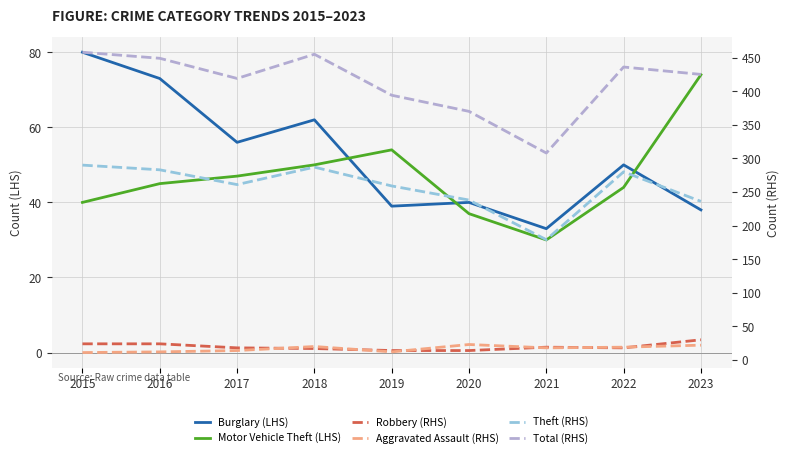

Reading left to right, extract all data points from this chart.

Burglary (LHS): 2015=80	2016=73	2017=56	2018=62	2019=39	2020=40	2021=33	2022=50	2023=38
Motor Vehicle Theft (LHS): 2015=40	2016=45	2017=47	2018=50	2019=54	2020=37	2021=30	2022=44	2023=74
Robbery (RHS): 2015=24	2016=24	2017=18	2018=17	2019=14	2020=14	2021=19	2022=18	2023=30
Aggravated Assault (RHS): 2015=11	2016=12	2017=14	2018=20	2019=12	2020=23	2021=18	2022=19	2023=22
Theft (RHS): 2015=290	2016=283	2017=261	2018=287	2019=259	2020=238	2021=179	2022=280	2023=236
Total (RHS): 2015=458	2016=449	2017=419	2018=455	2019=394	2020=370	2021=308	2022=436	2023=425